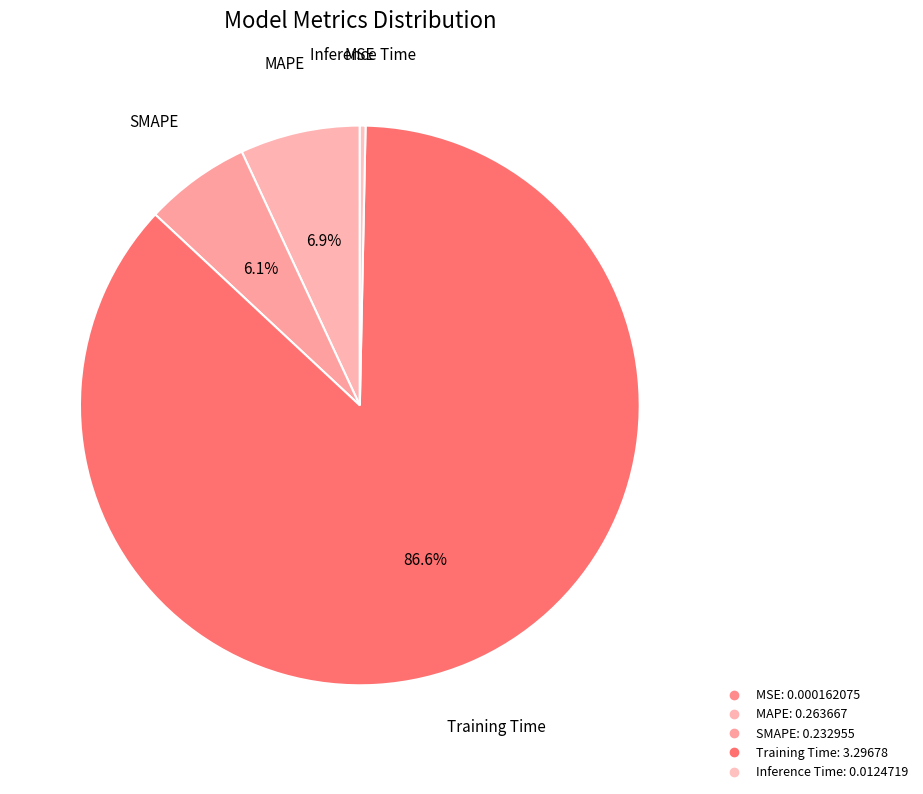

What is the ratio of the value at MAPE to the value at Training Time?

0.1